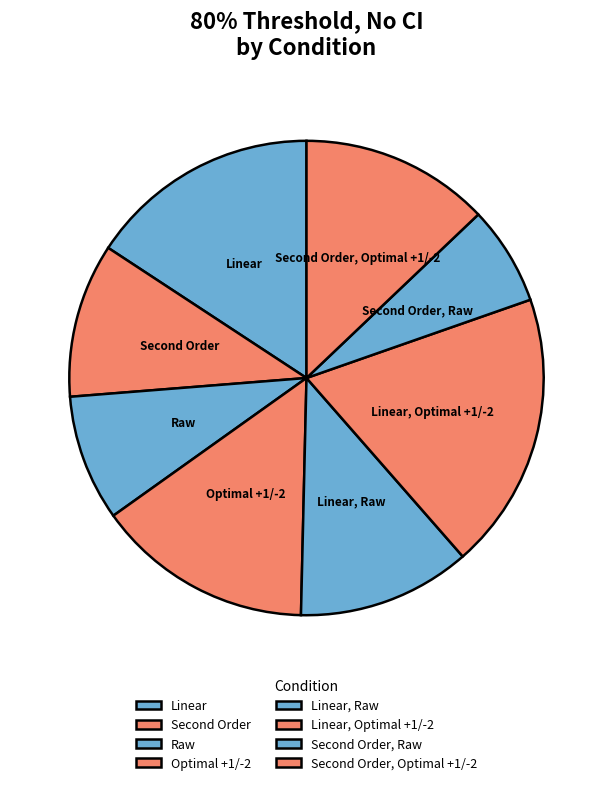

What is the largest slice in the pie chart?

Linear, Optimal +1/-2